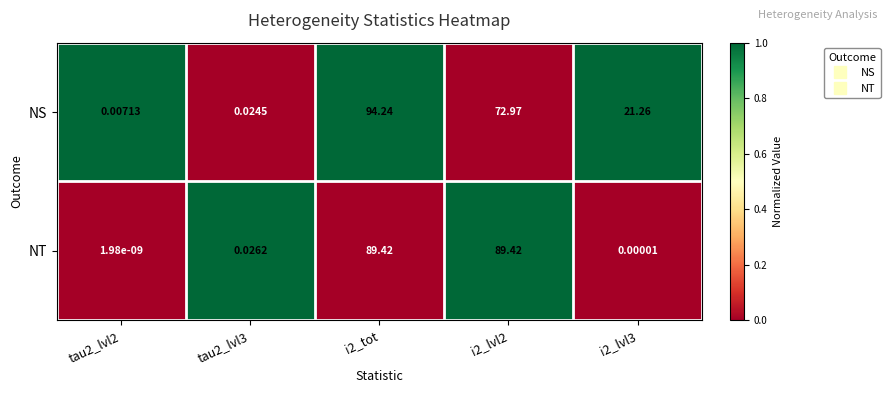

What is the spread (max minus min) of values at i2_lvl3?

21.3